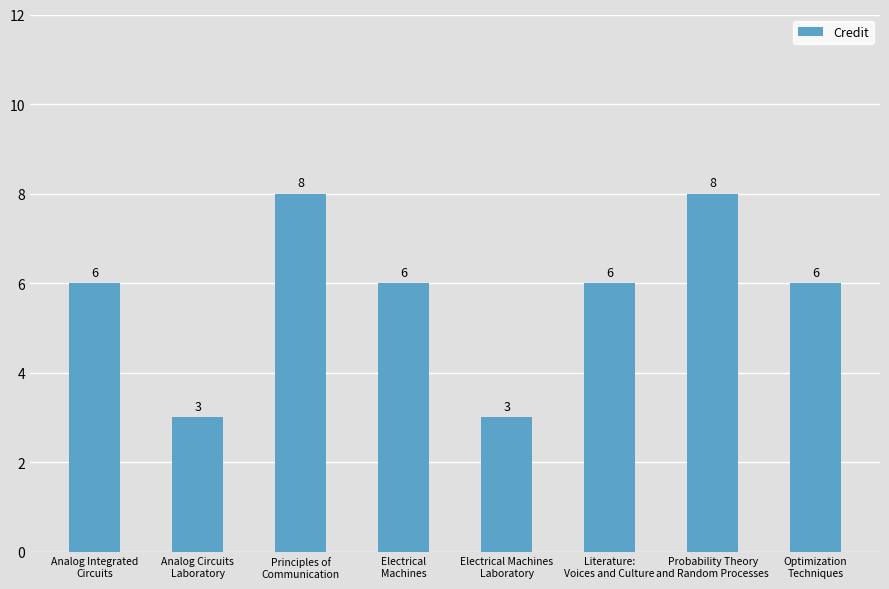

The chart shows a value of 6 at Analog Integrated
Circuits. True or false?

True